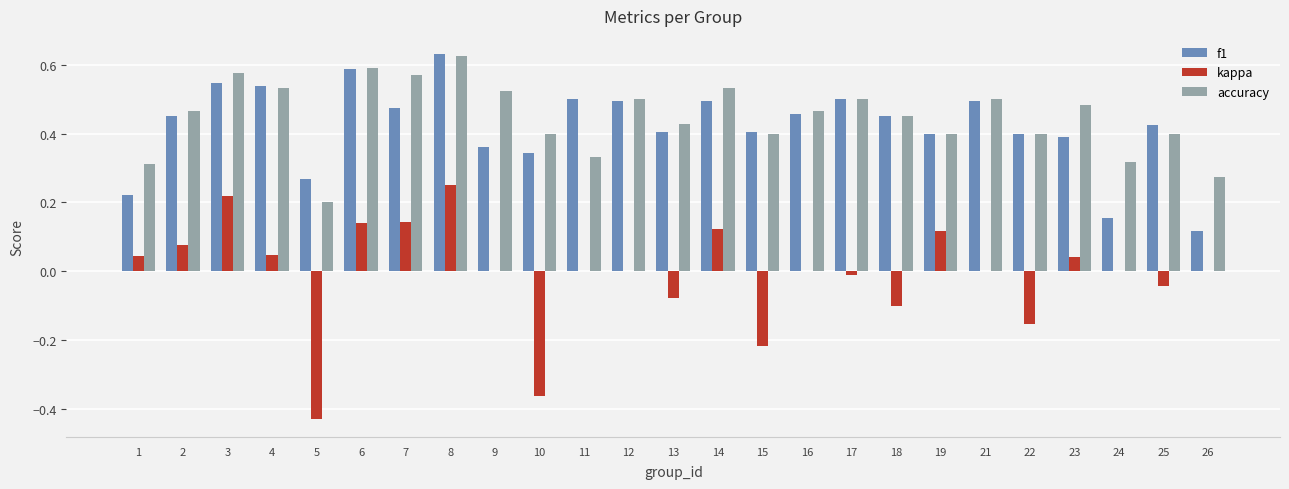

Which series has the largest total across all categories?

accuracy